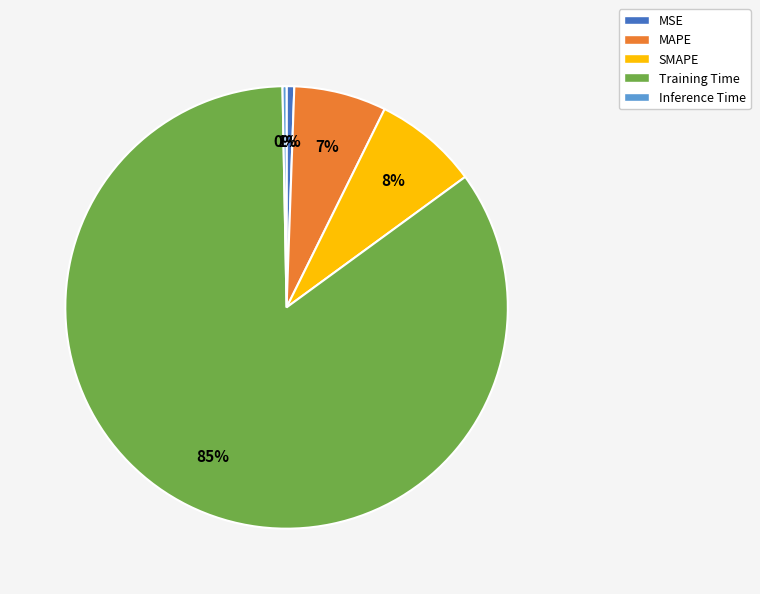

Which category has the biggest portion of the pie?

Training Time